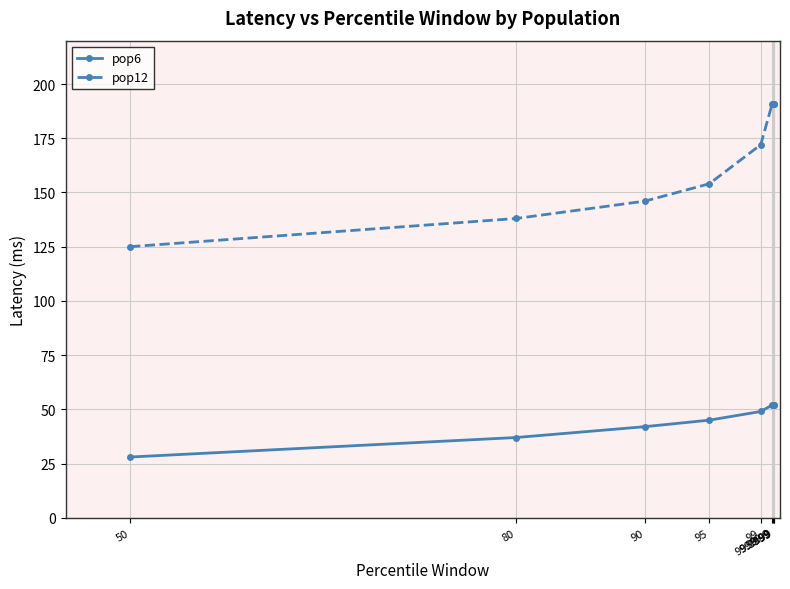

What is the sum of all pop6 values?

409